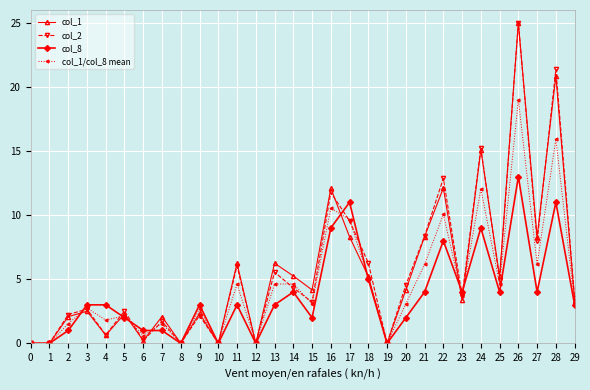

What is the value of the col_8 point at the 5th from the left?

3.0